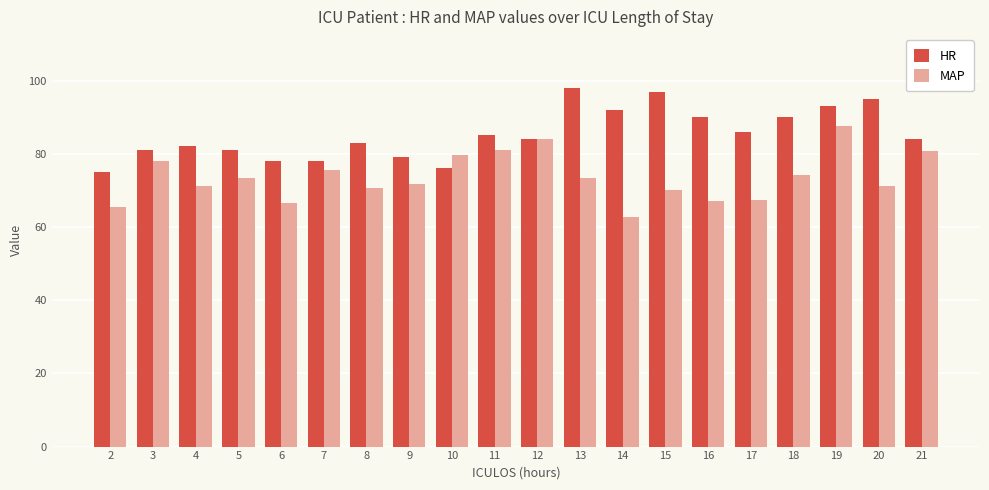

Which series has the widest spread of values?

MAP